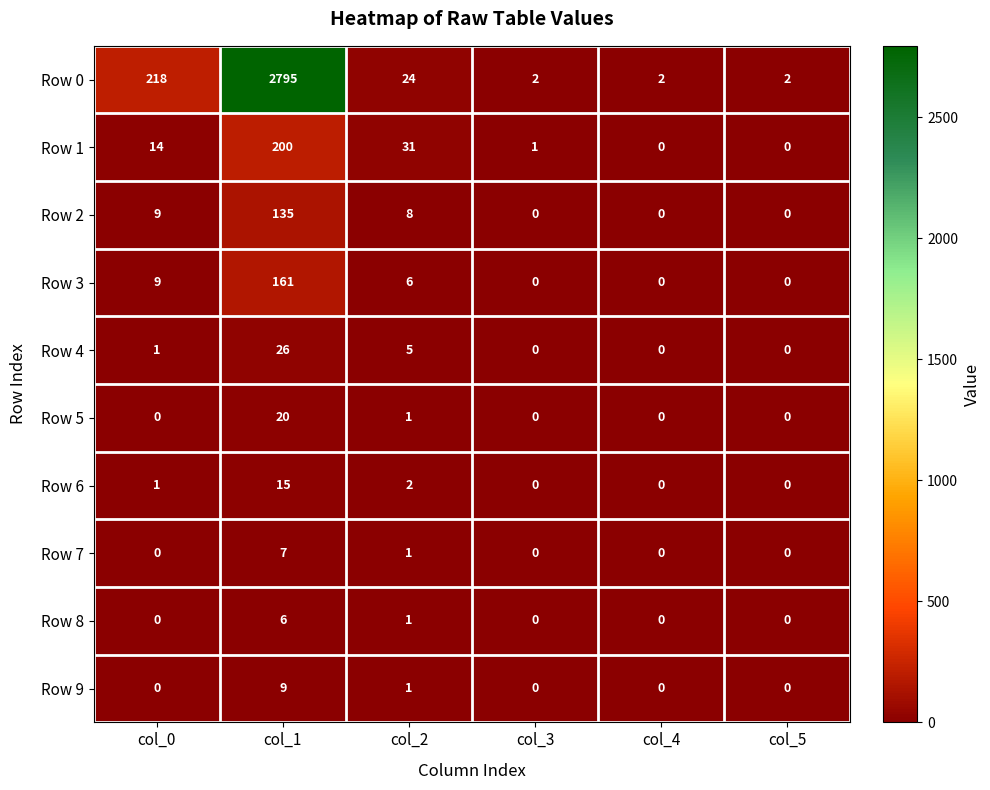

How many data points does each series have?

6